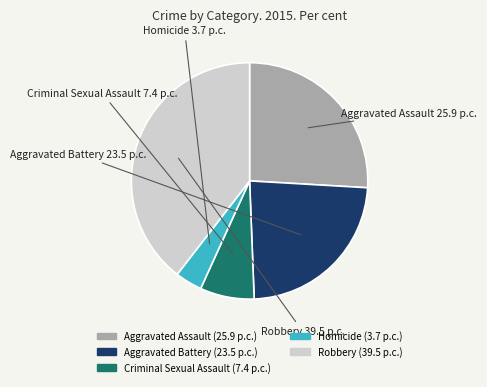

Do Criminal Sexual Assault and Aggravated Assault together represent more than half of the pie?

No